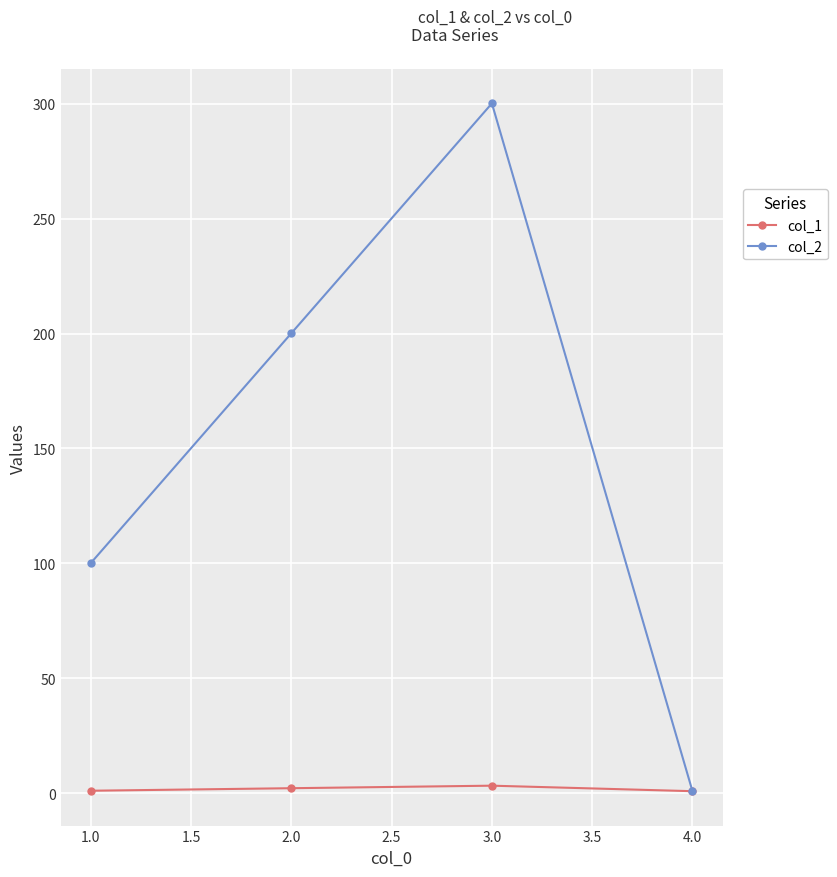

At 2.0, list the series in order from smallest to largest.

col_1, col_2